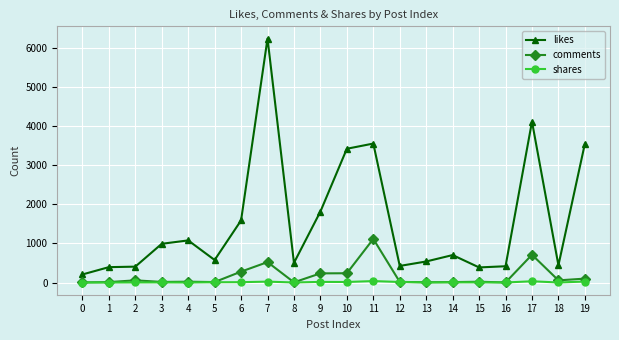

True or false: shares and likes intersect in this chart.

False